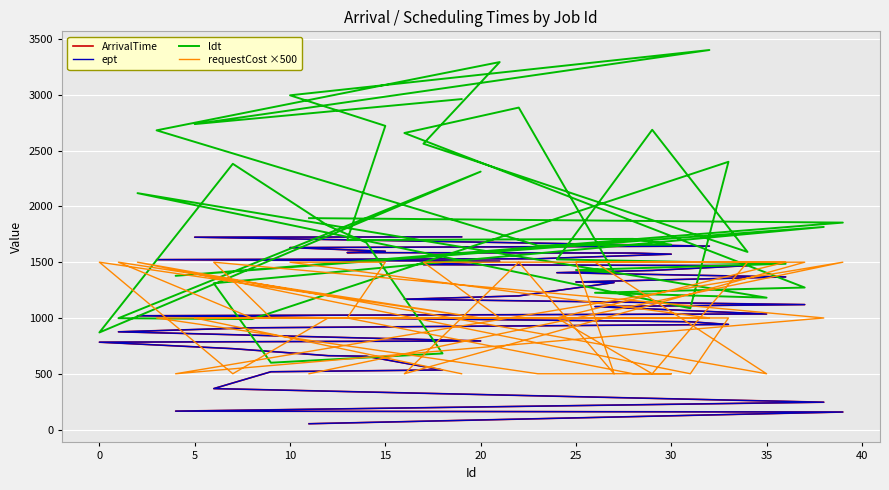

Reading right to left, extract all data points from this chart.

ArrivalTime: 1727	1724	1644	1631	1598	1586	1582	1572	1531	1523	1509	1478	1469	1426	1406	1368	1323	1317	1198	1168	1120	1102	1036	1020	966	942	912	876	794	783	725	662	657	534	518	367	245	165	157	52
ept: 1727	1724	1644	1631	1598	1586	1582	1572	1531	1523	1509	1478	1469	1426	1406	1368	1323	1317	1198	1168	1120	1102	1036	1020	966	942	912	876	794	783	725	662	657	534	518	367	245	165	157	52
ldt: 2962	2738	3402	2996	2722	1698	1709	1657	1649	2682	3294	2562	1592	2687	1525	1486	1430	1406	2886	2658	1273	1226	1182	2119	1087	2400	990	998	2312	870	2382	1826	1676	682	599	1311	1816	1378	1855	1895
requestCost ×500: 500	1000	1000	1500	1500	1000	500	500	500	1000	1000	1500	1500	500	1000	1500	1500	500	1500	500	1500	1500	500	1500	500	1000	1000	1500	1000	1500	500	1000	1000	1000	1000	1500	1000	500	1500	500